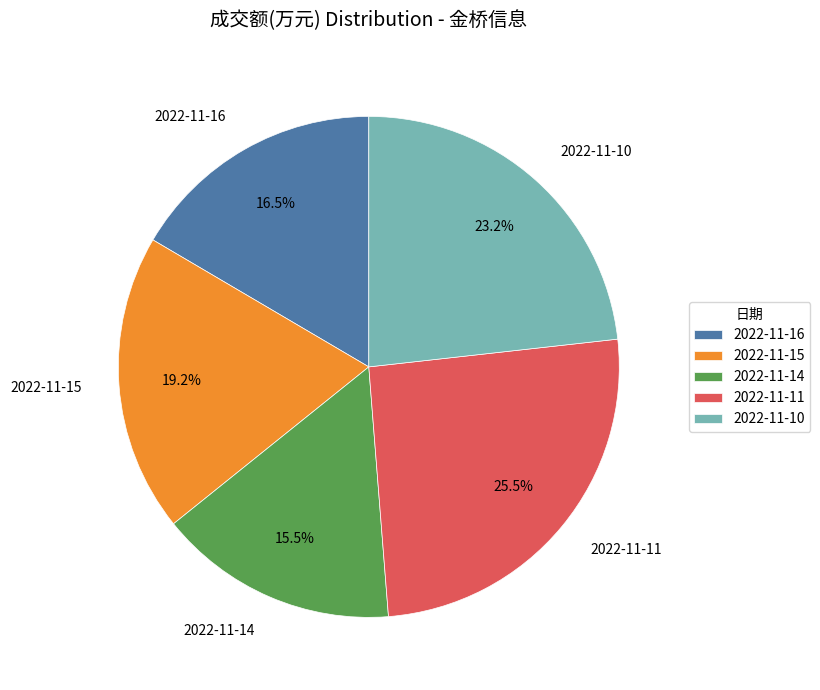

Which category has the smallest portion of the pie?

2022-11-14